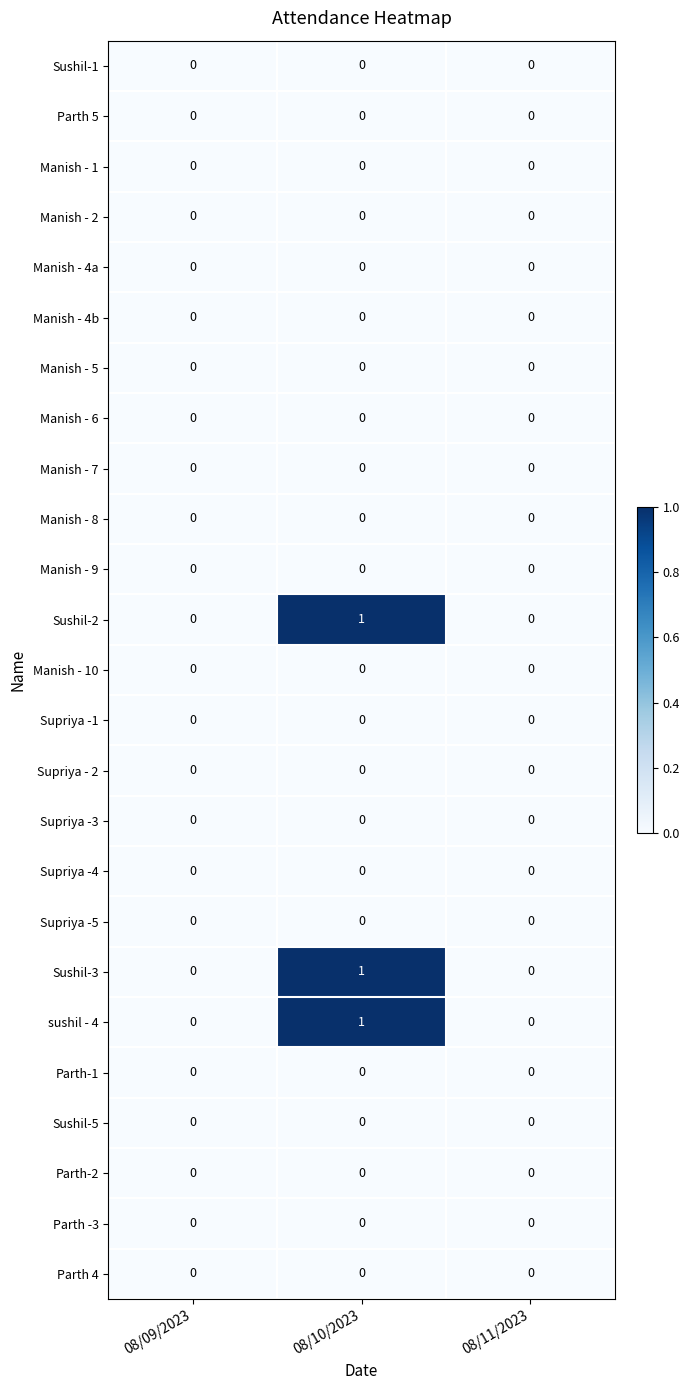

The Manish - 9 series shows 0 at 08/10/2023. True or false?

True